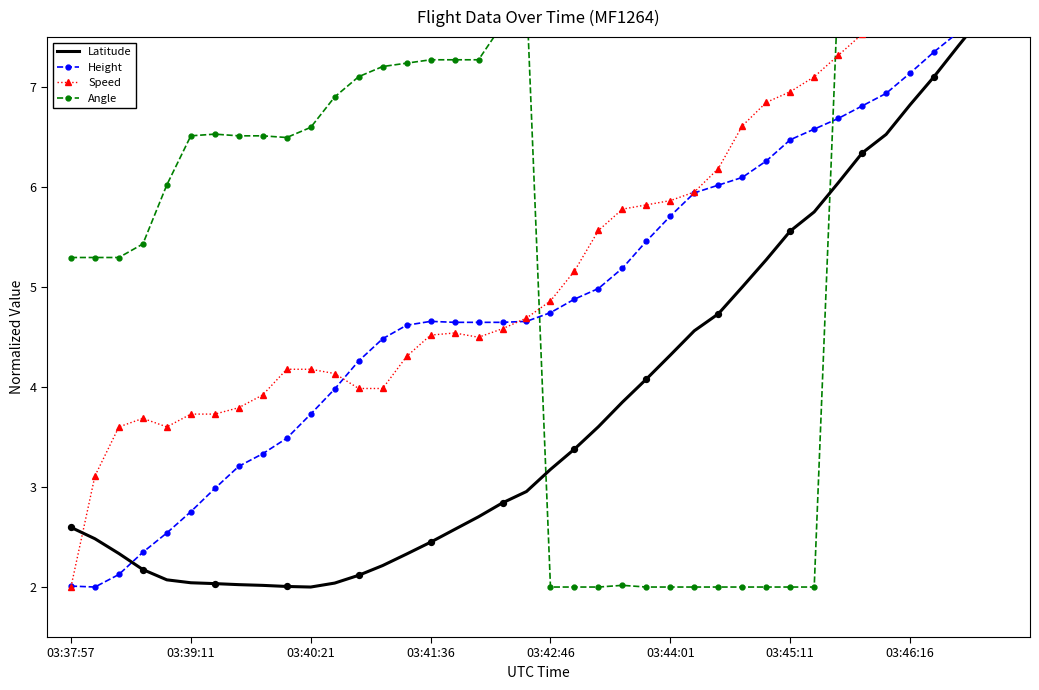

Which series reaches the minimum Y coordinate?

Latitude